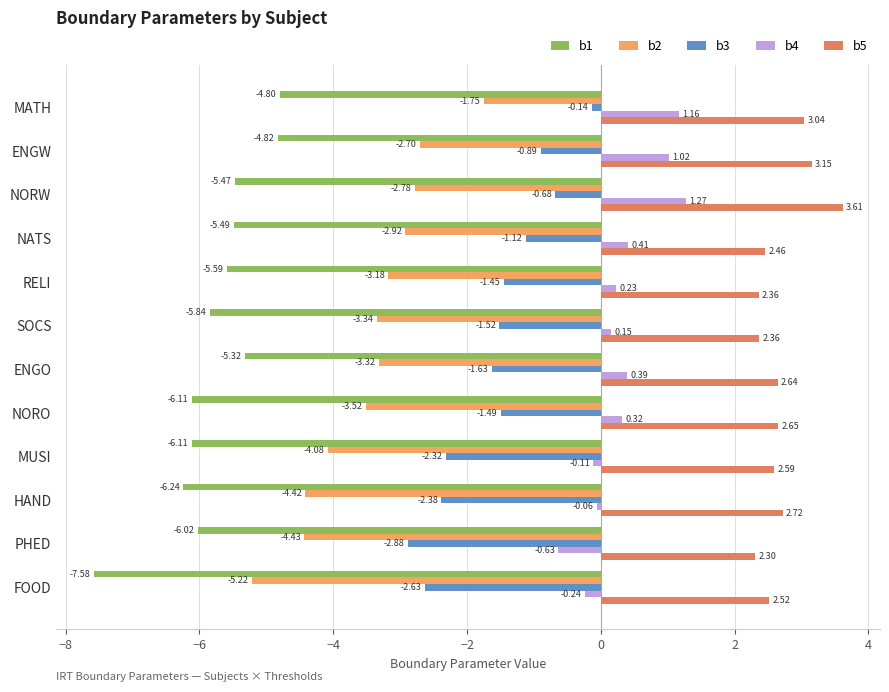

At which category is the sum across all series the highest?

MATH